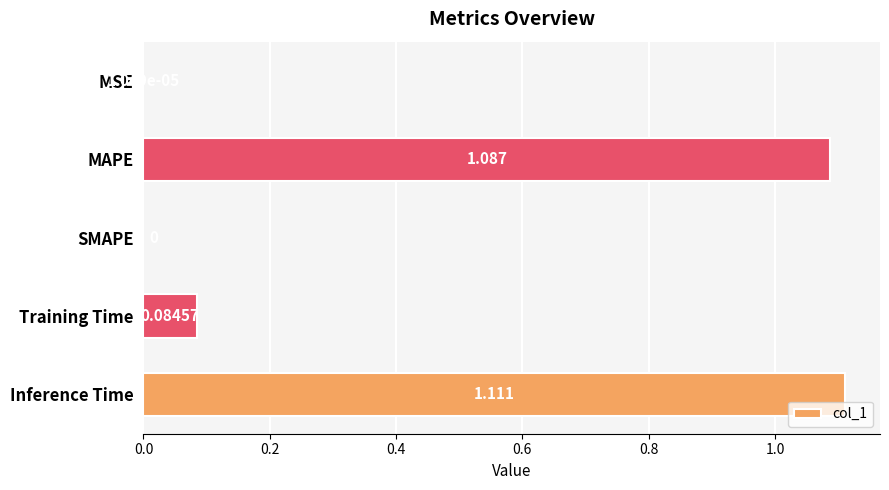

Between Inference Time and Training Time, which is larger?

Inference Time